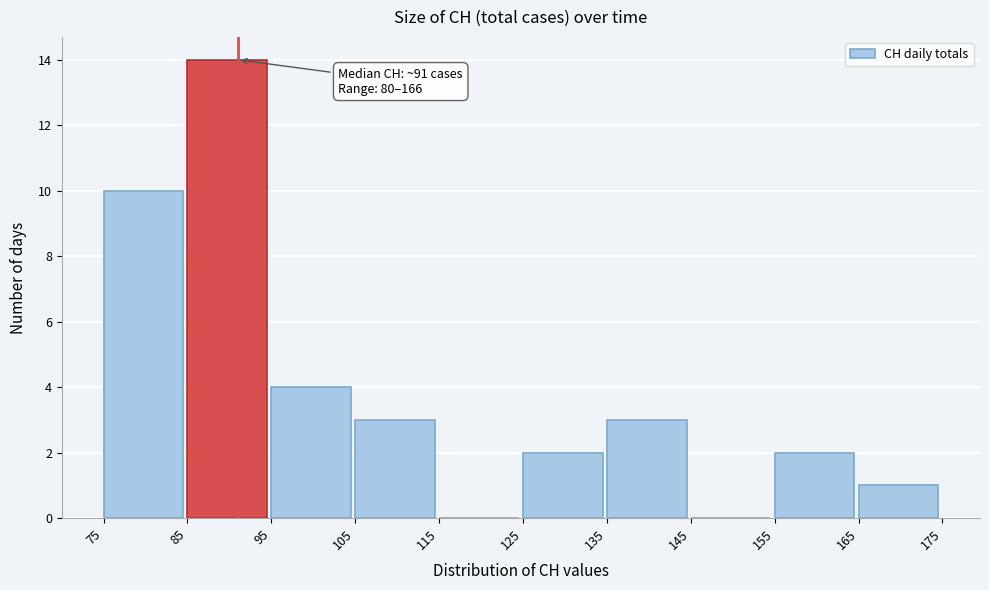

Which range on the x-axis has the tallest bar?

85 to 95